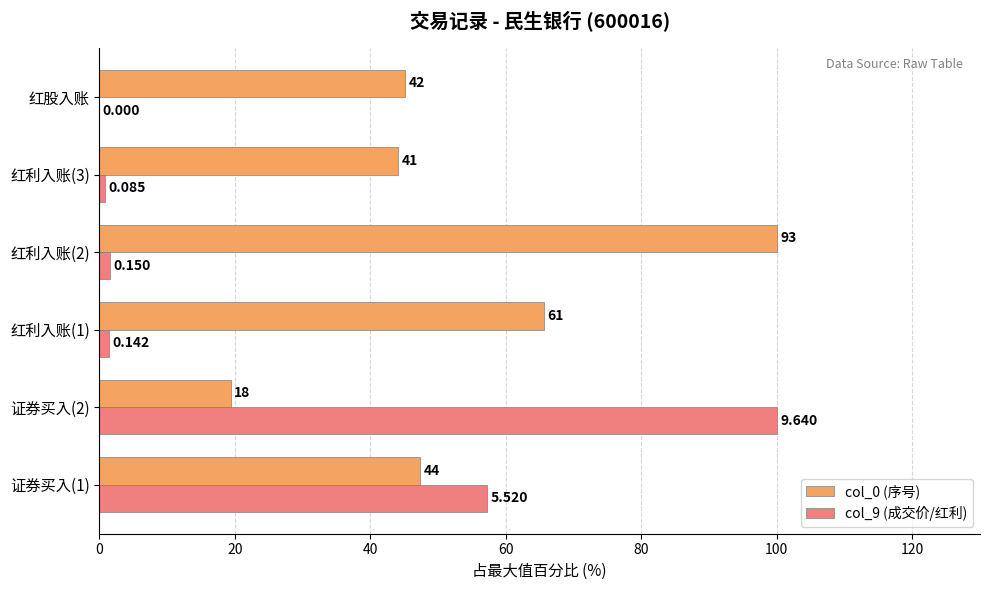

What are all the series names shown in the legend?

col_0 (序号), col_9 (成交价/红利)